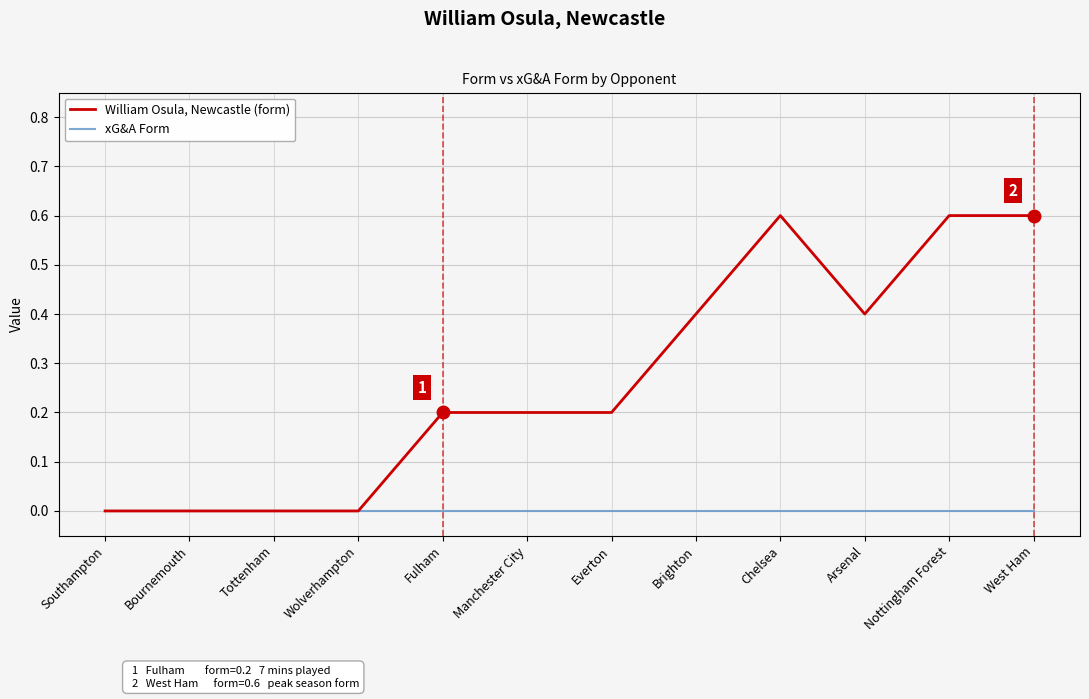

Does the chart have visible grid lines?

Yes